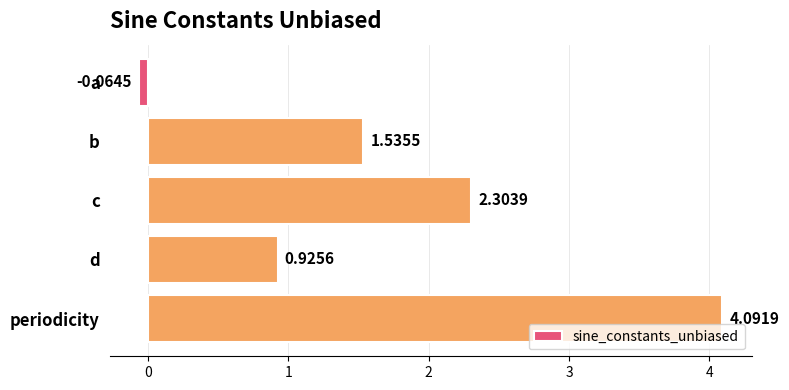

Rank the categories by value from highest to lowest.

periodicity, c, b, d, a